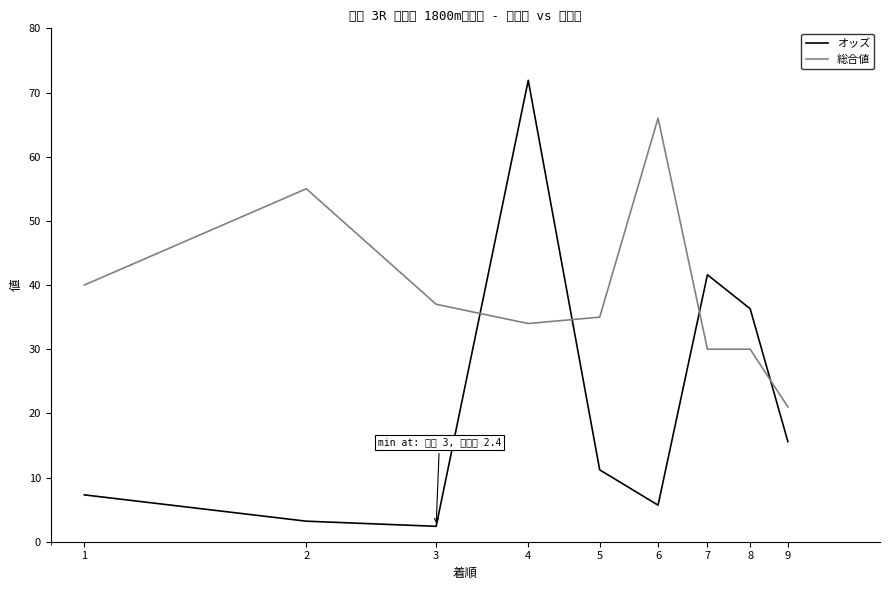

How many times do オッズ and 総合値 cross each other?

4